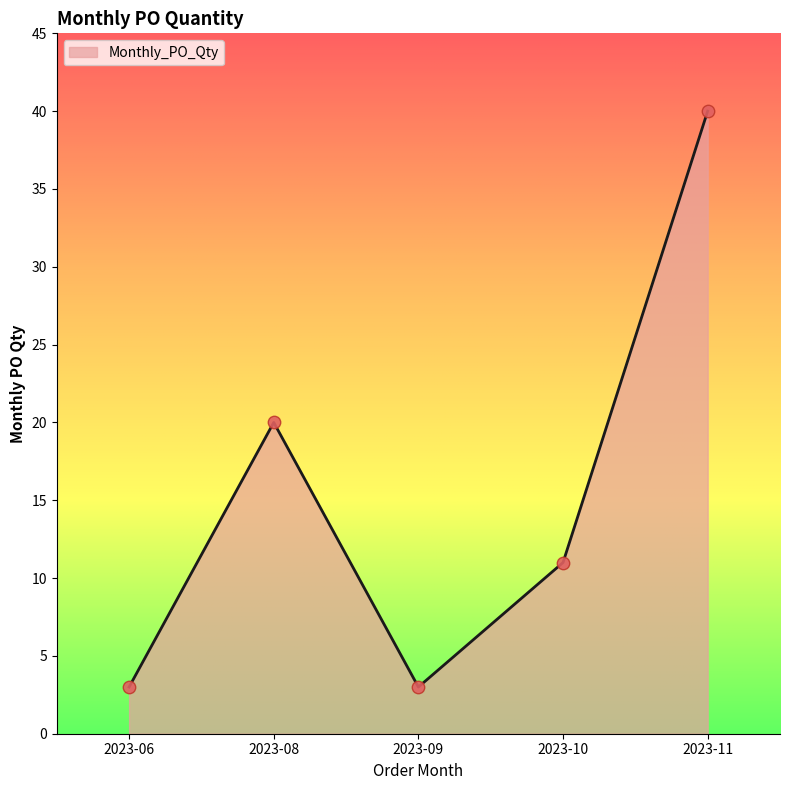

What is the change in value from 2023-08 to 2023-09?

-17